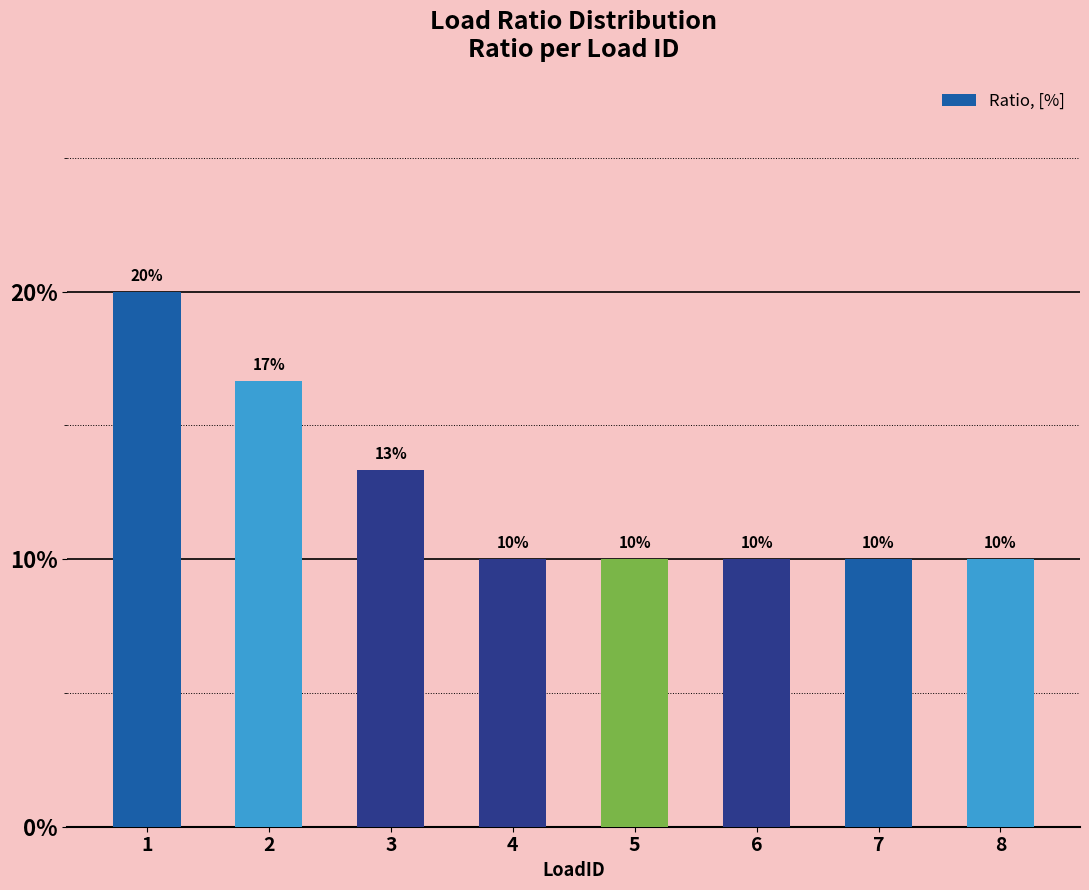

Which has a higher value, 7 or 8?

7